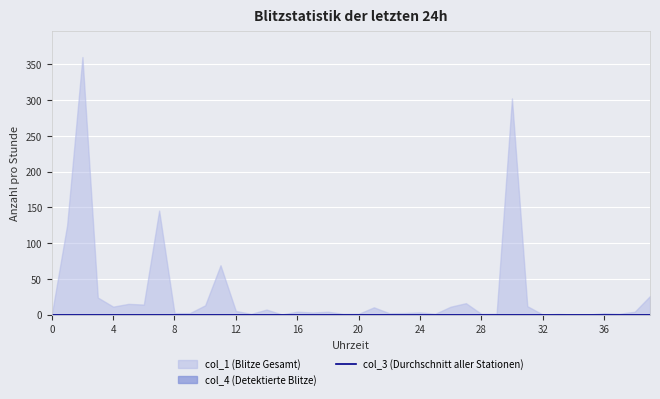

Which series has the largest total across all categories?

col_1